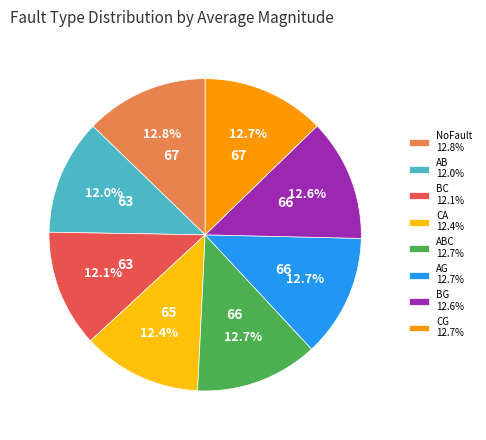

What portion of the pie excludes CA 12.4%?

87.6%